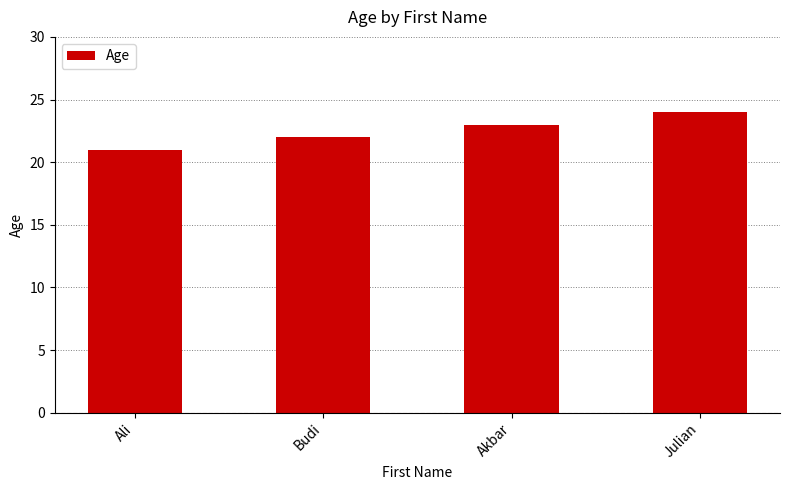

Which label corresponds to the largest value in the chart?

Julian